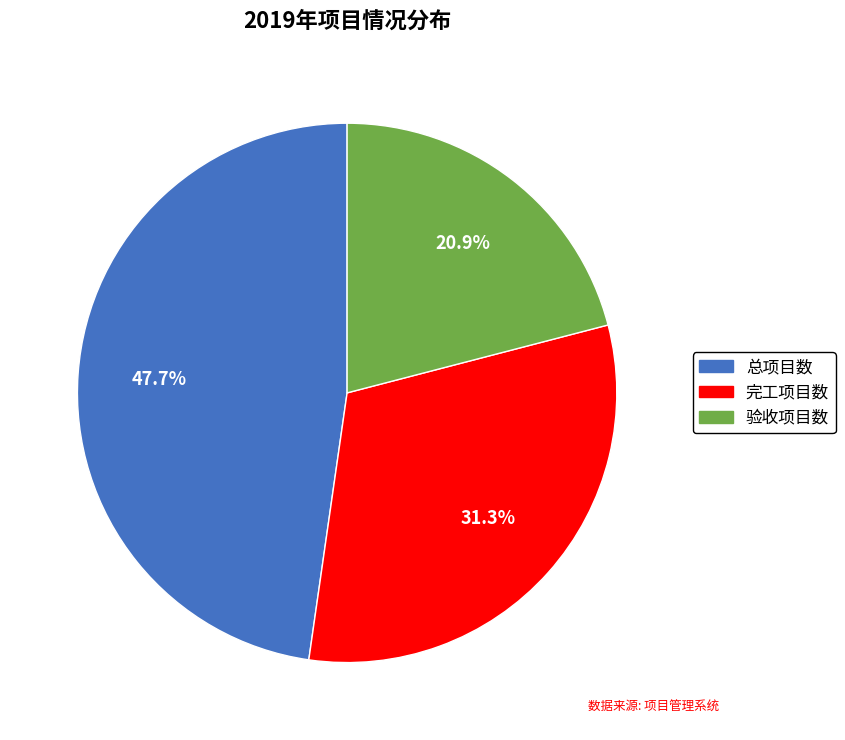

Combined, what portion of the pie is 验收项目数 and 总项目数?

68.7%